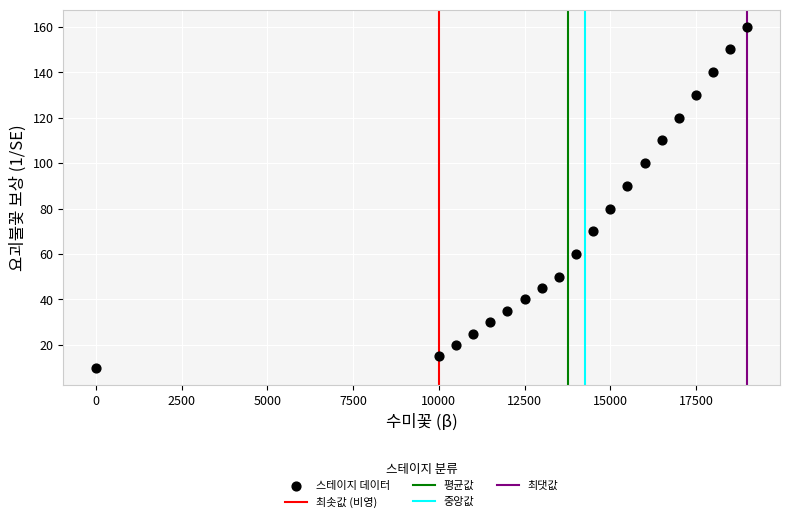

What is the range of Y values (max minus min)?

150